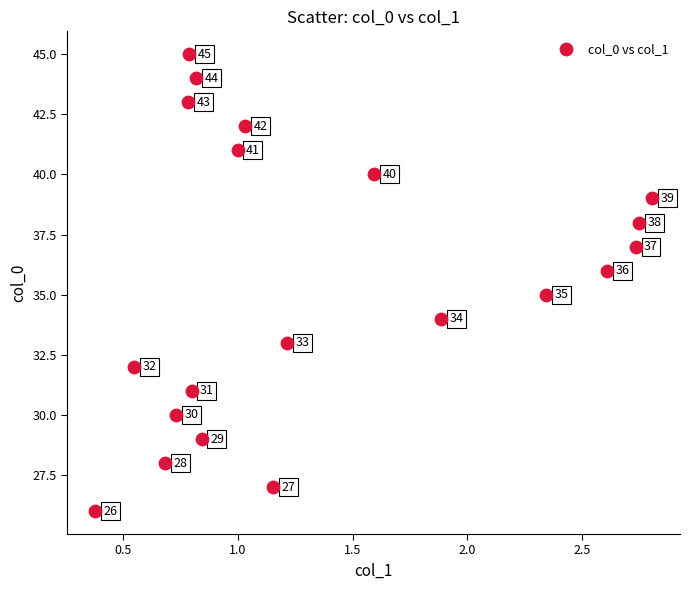

What Y value in the scatter plot is closest to 35?

35